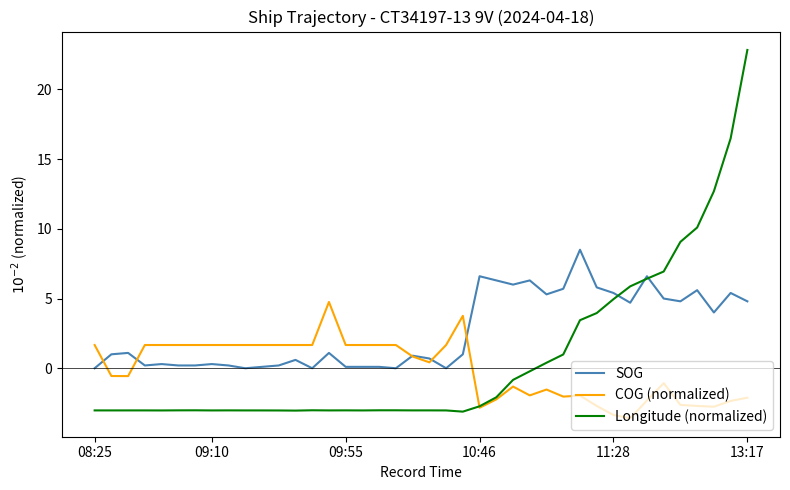

Which series has the widest spread of values?

Longitude (normalized)